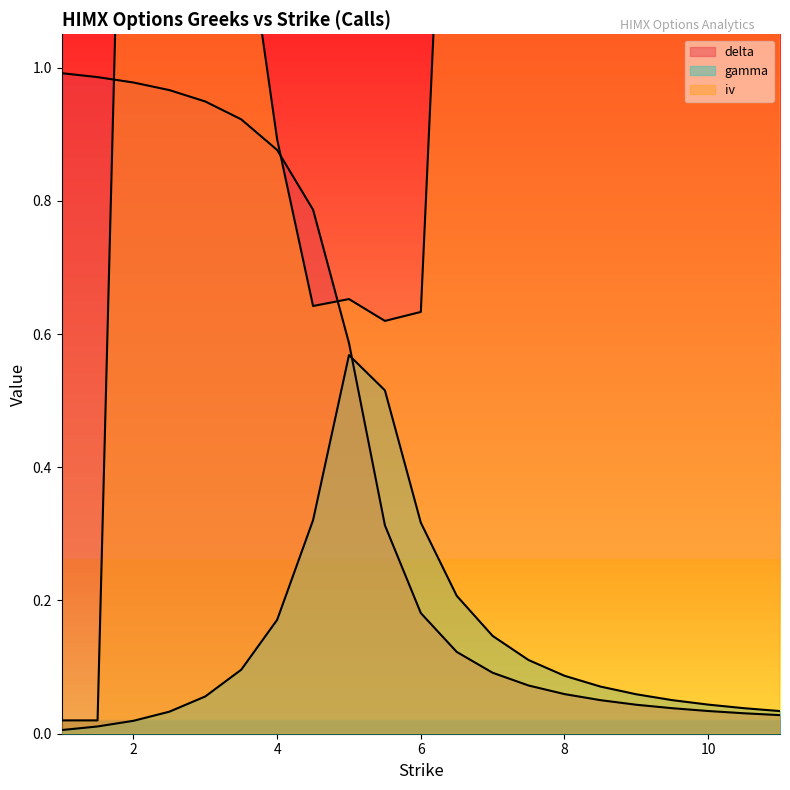

How many series are shown in this chart?

3